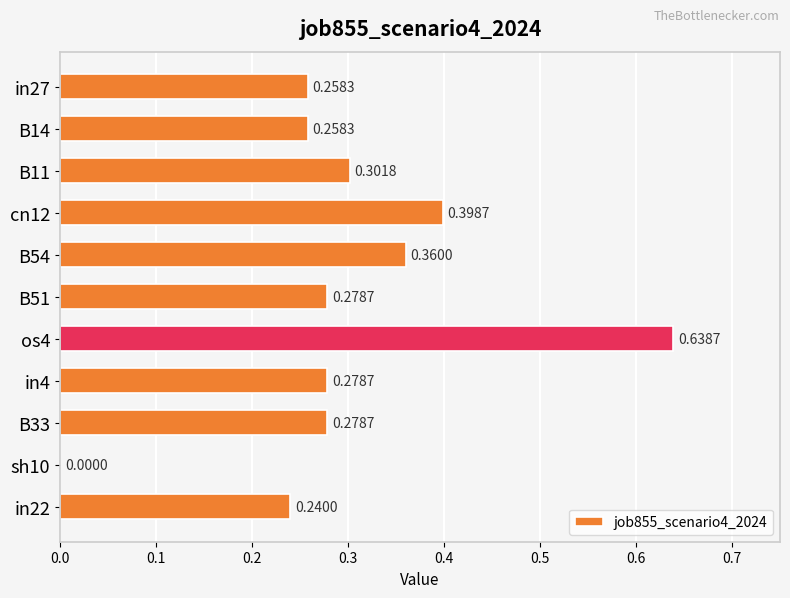

What is the sum of all values?

3.3